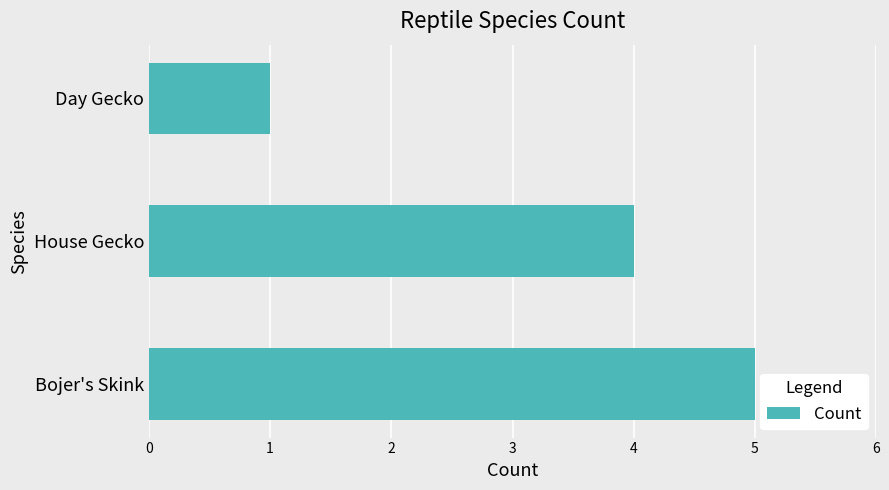

What is the ratio of the value at House Gecko to the value at Bojer's Skink?

0.8